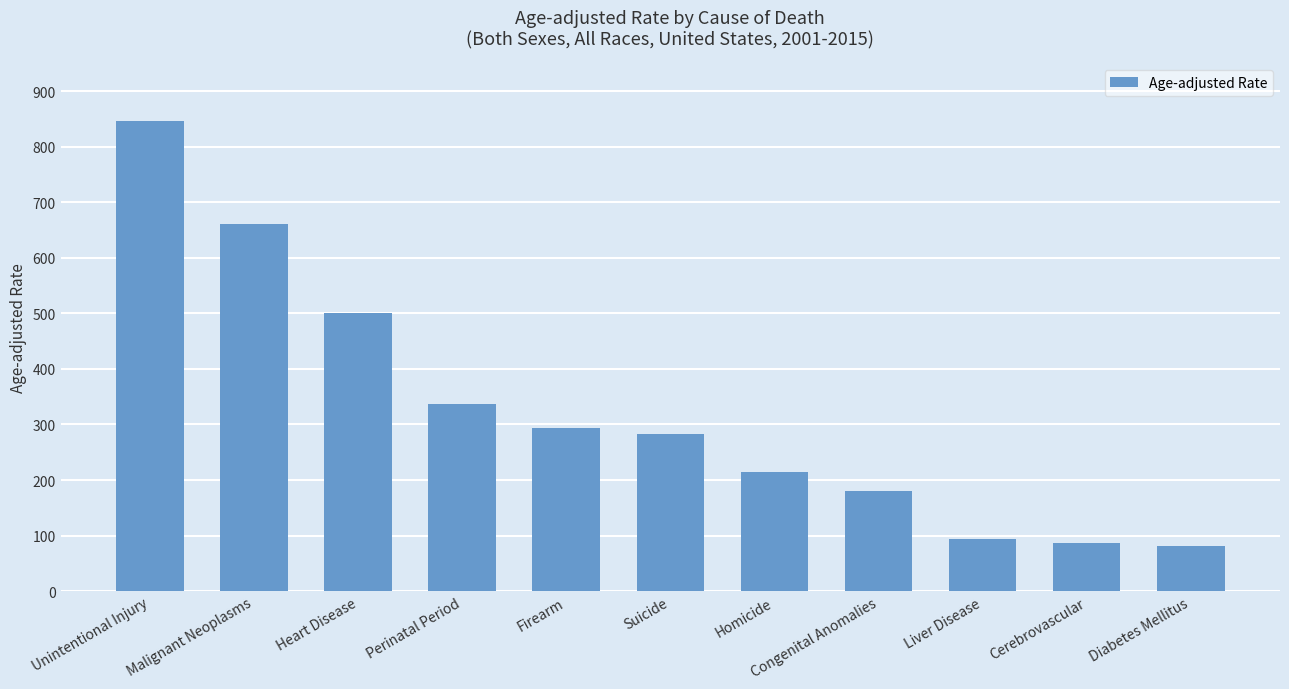

Between Congenital Anomalies and Homicide, which is larger?

Homicide